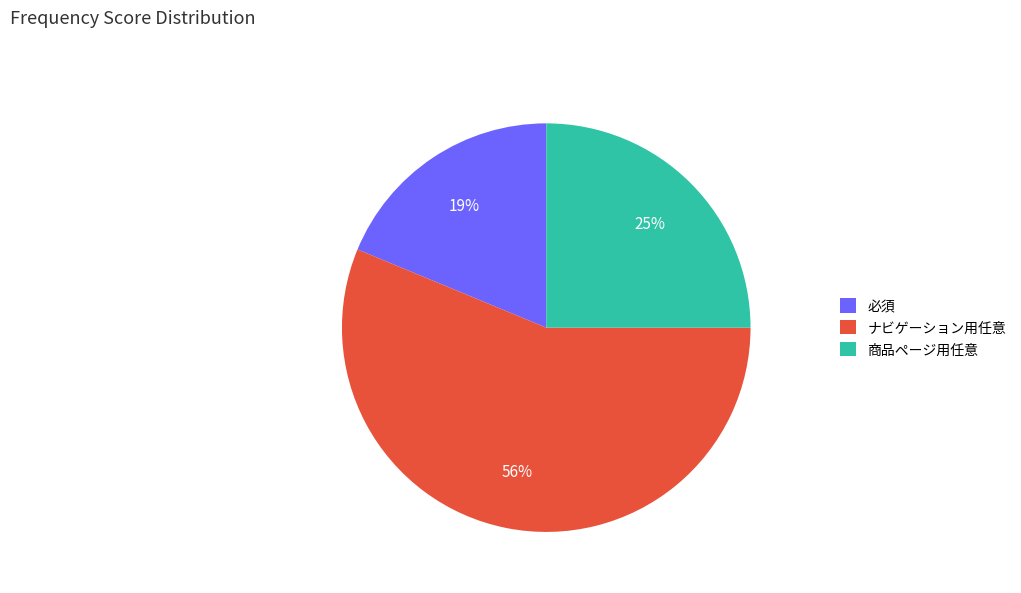

What percentage is the 必須 slice, to the nearest percent?

19%